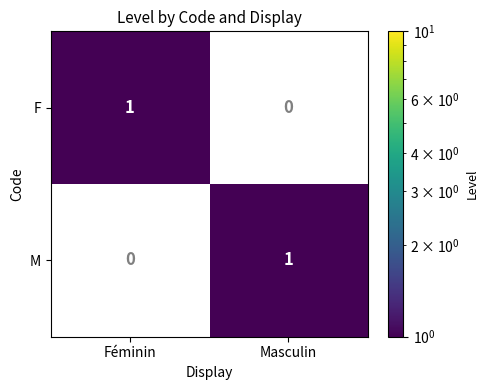

The value of F at Féminin is 1. True or false?

True